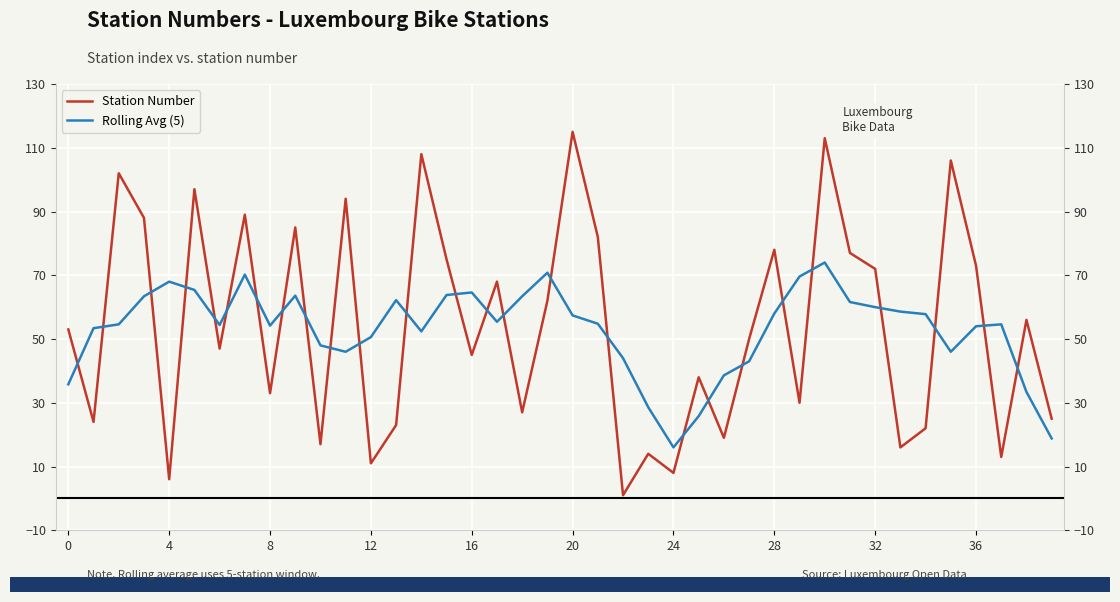

Rank the series at 26 from highest to lowest value.

Rolling Avg (5), Station Number